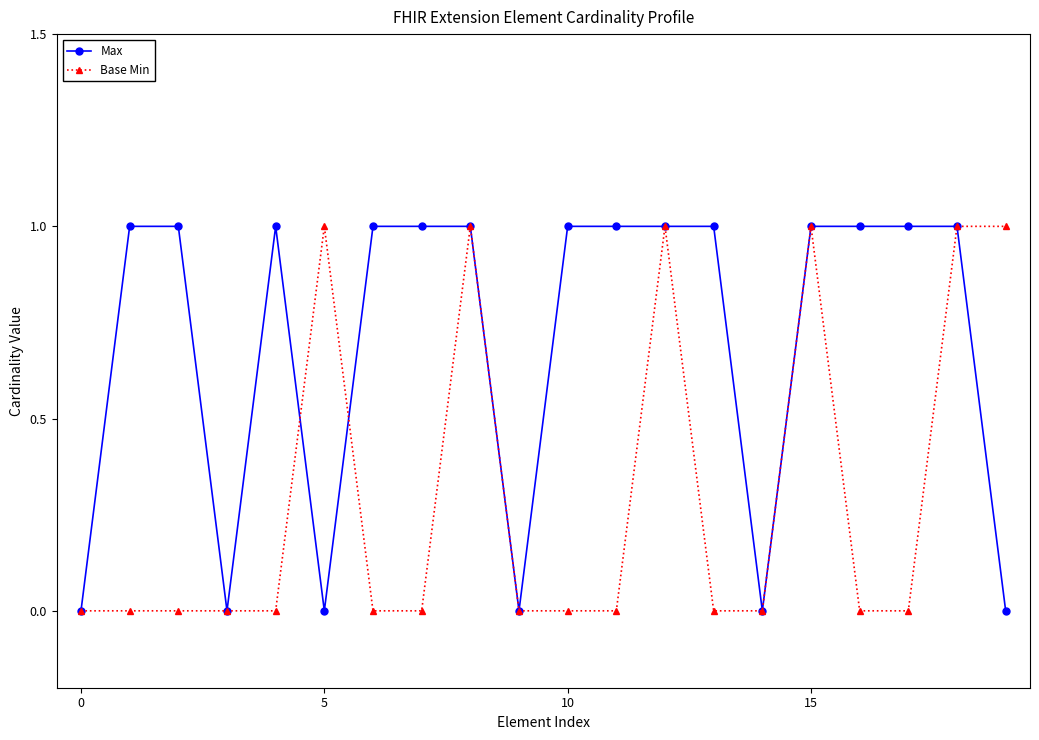

List the series in order of their overall mean, lowest first.

Base Min, Max